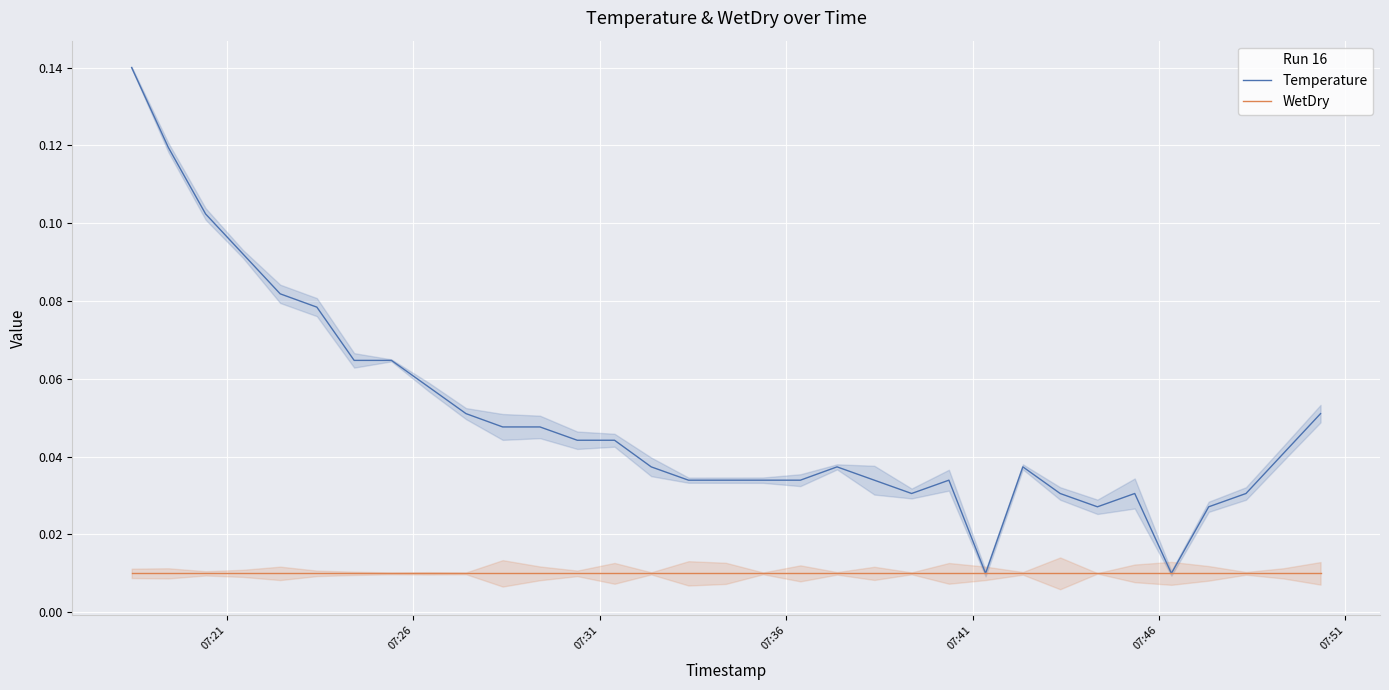

Does the chart display data point markers on the line(s)?

No